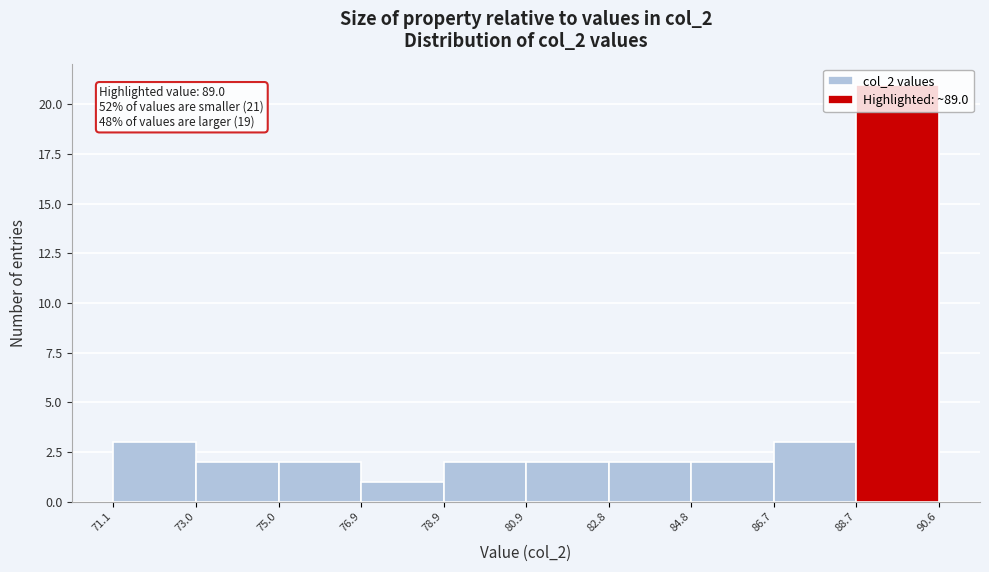

Over which range of the x-axis is the bar tallest?

88.7 to 90.6